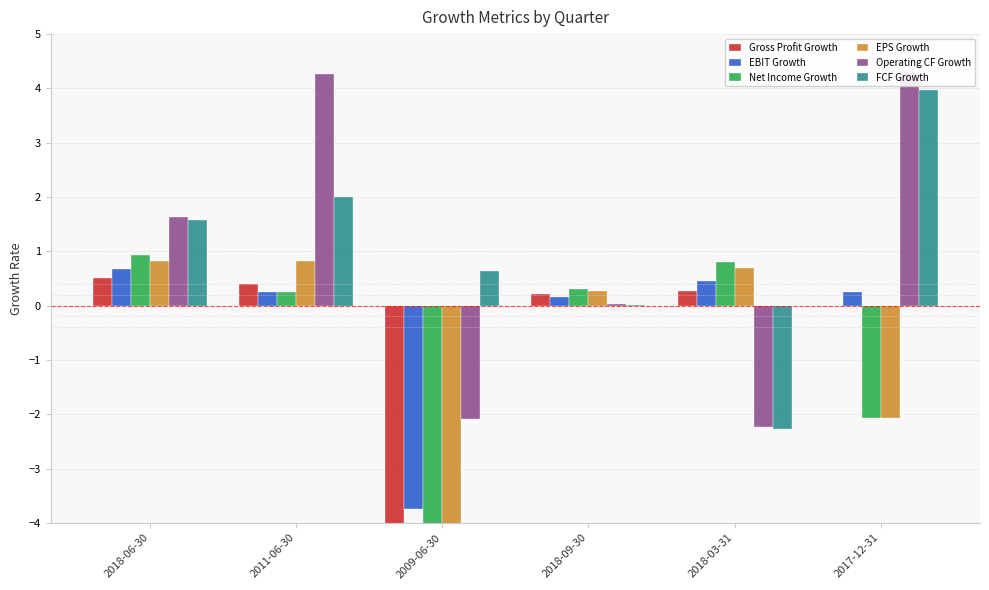

How many values in FCF Growth are below zero?

1